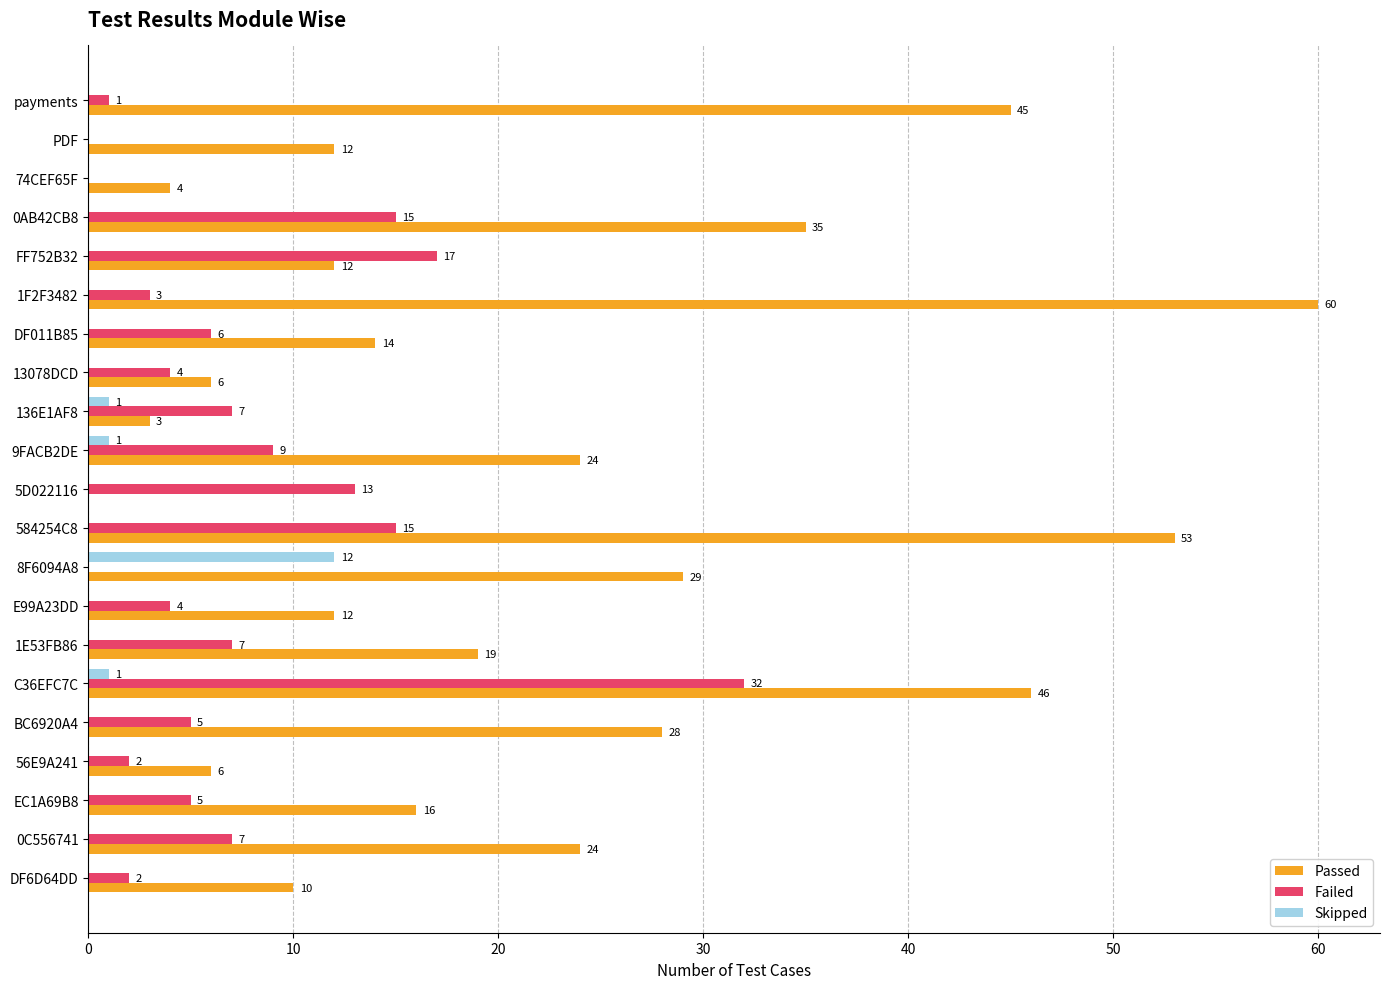

What is the average value of the Passed series?

22